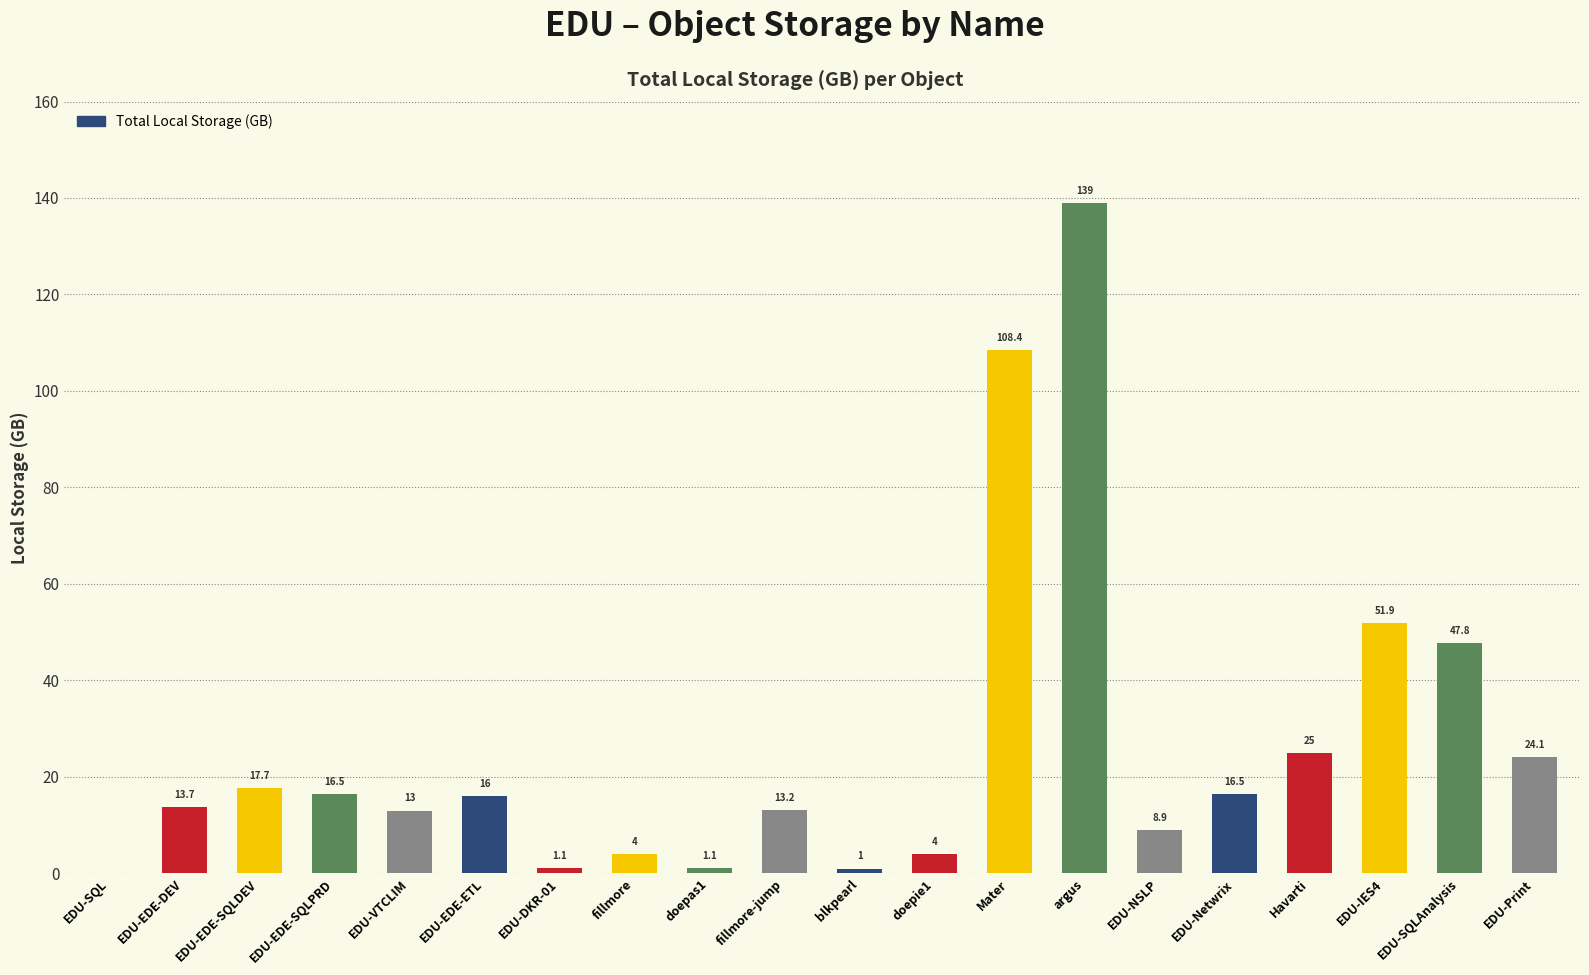

What is the change in value from EDU-SQL to EDU-Netwrix?

+16.5